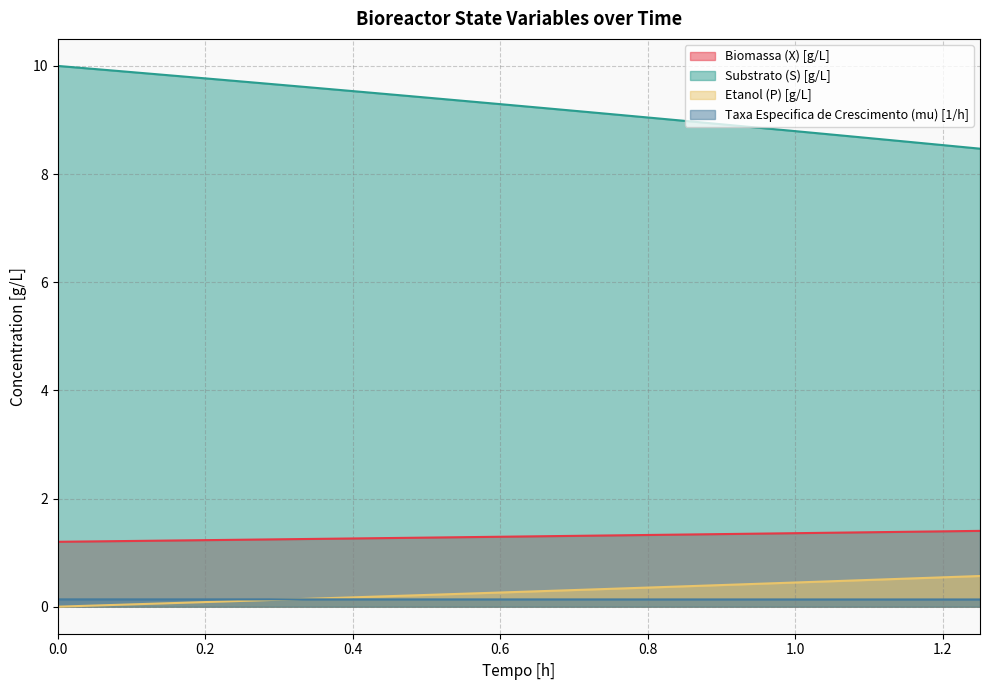

True or false: Substrato (S) [g/L] and Etanol (P) [g/L] intersect in this chart.

False